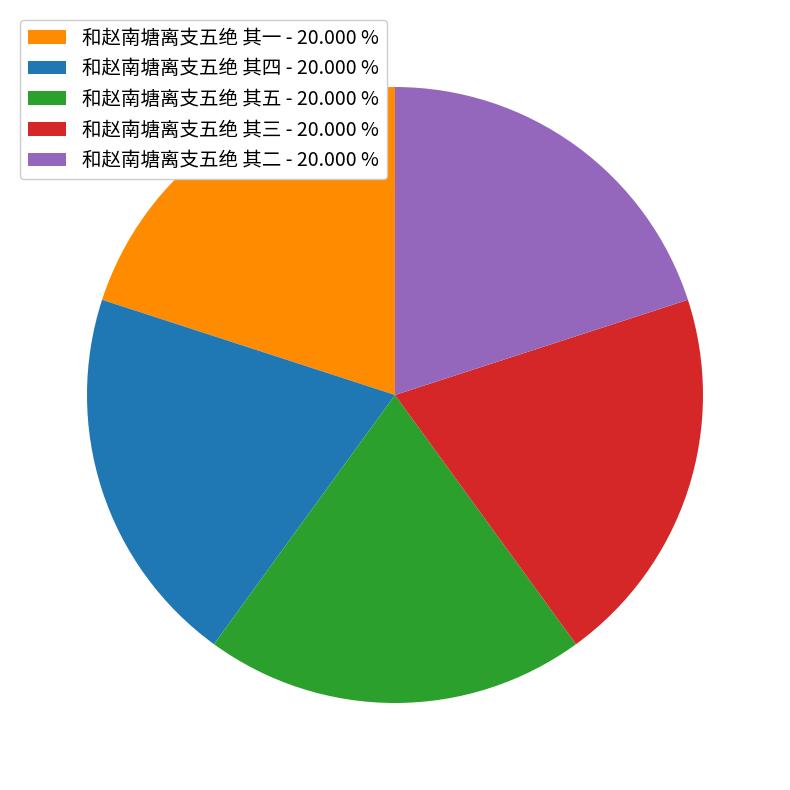

Approximately how many times larger is the value at 和赵南塘离支五绝 其五 compared to 和赵南塘离支五绝 其三?

1.0